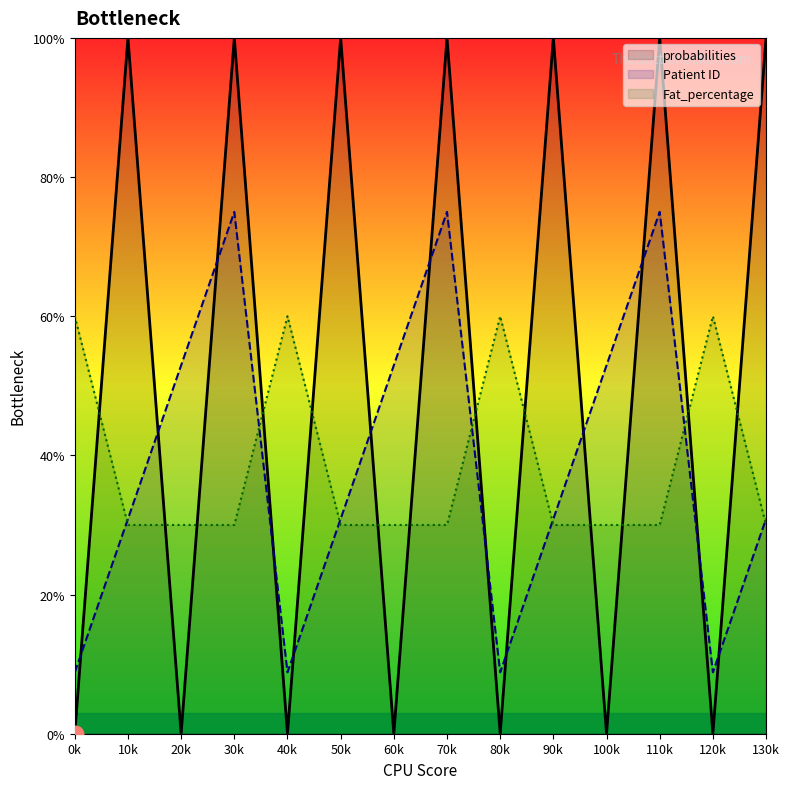

The Fat_percentage series shows 0.1 at 10k. True or false?

False